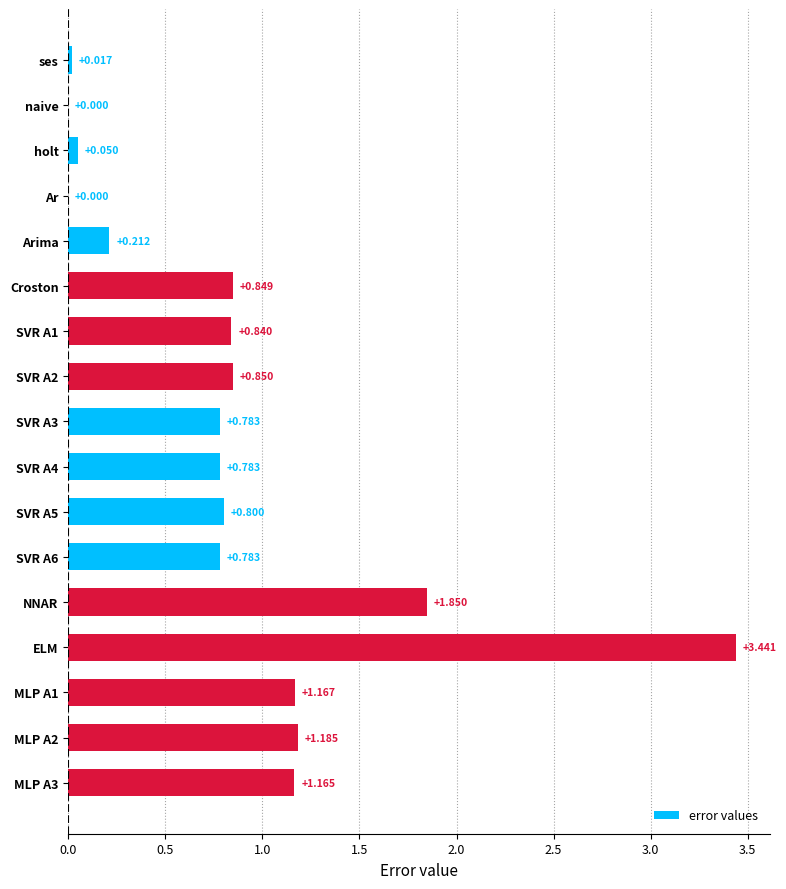

Between Ar and holt, which is larger?

holt